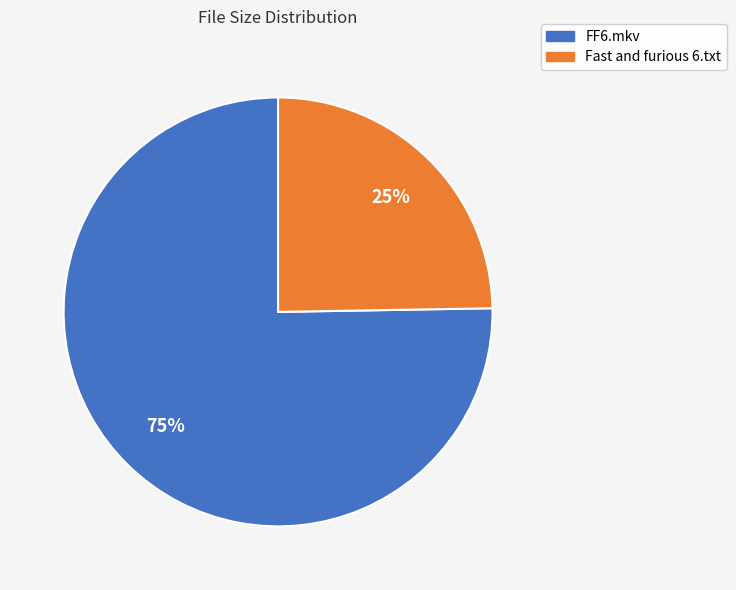

Is there any slice that represents more than half of the pie?

Yes